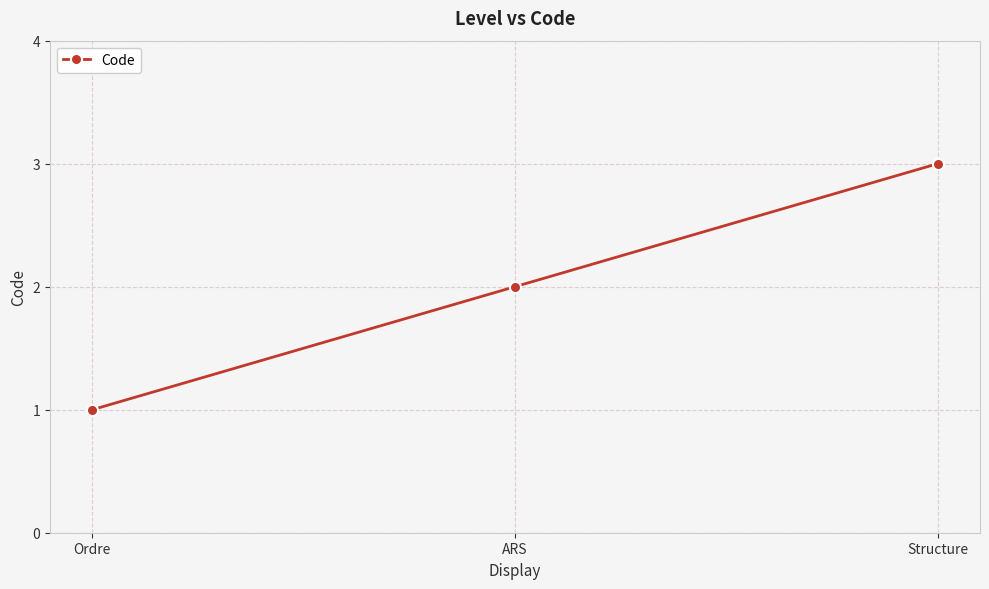

Count the number of data series in this chart.

1